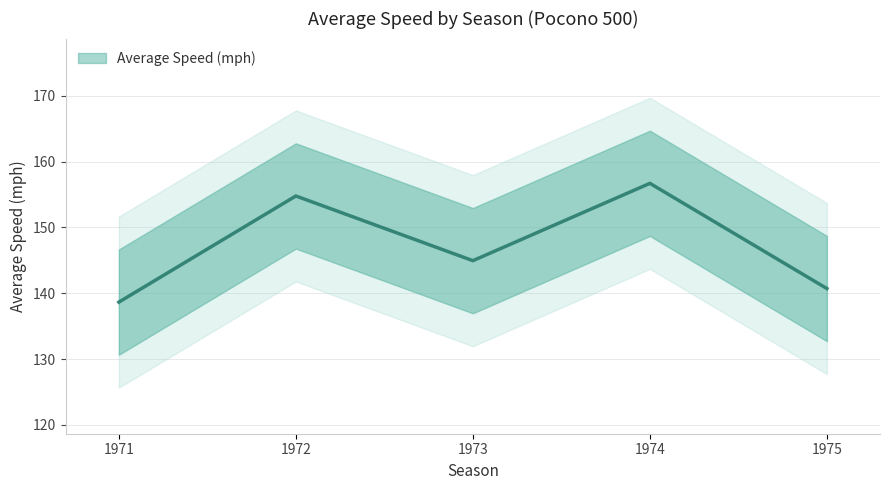

The chart shows a value of 263.2 at 1972. True or false?

False